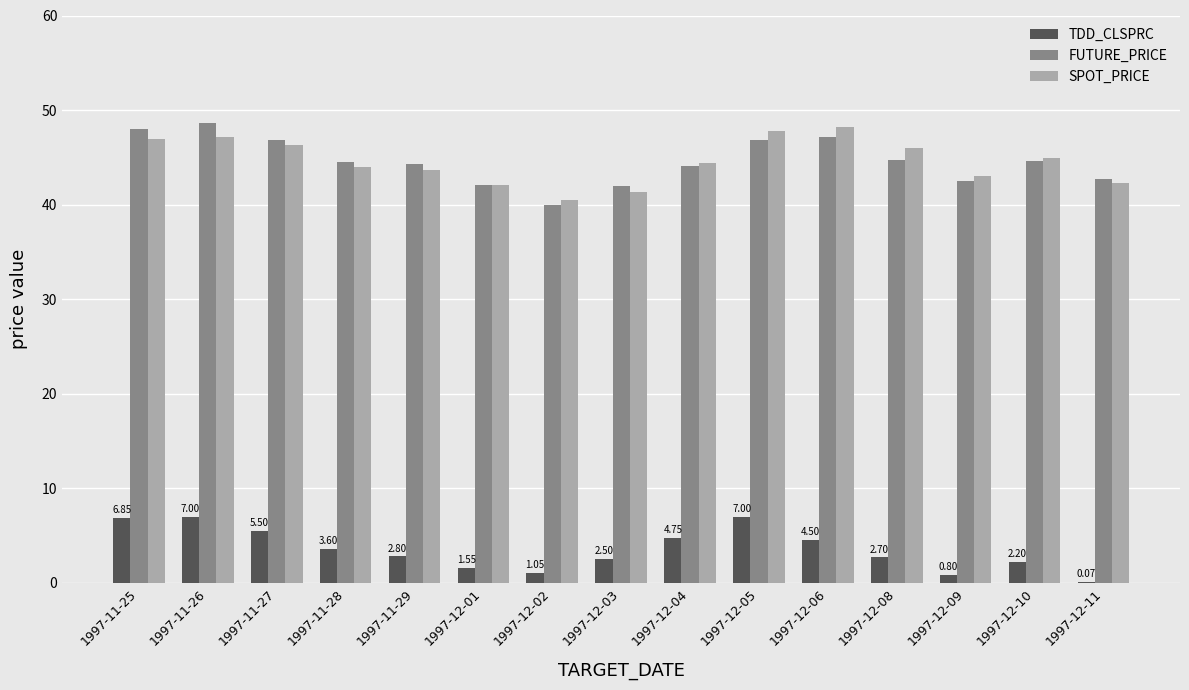

Between 1997-11-26 and 1997-12-08, which series saw the biggest shift?

TDD_CLSPRC